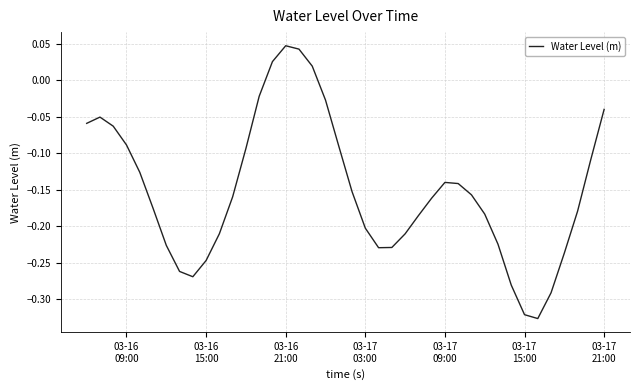

What is the difference between the maximum and minimum values?

0.4